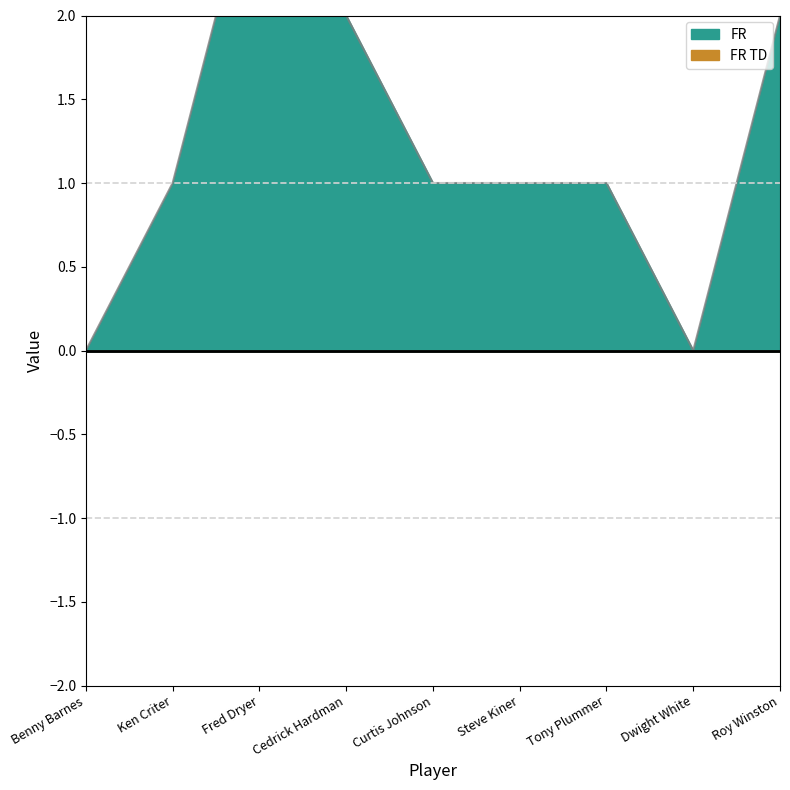

True or false: the data has more than 0 interior local peaks.

True